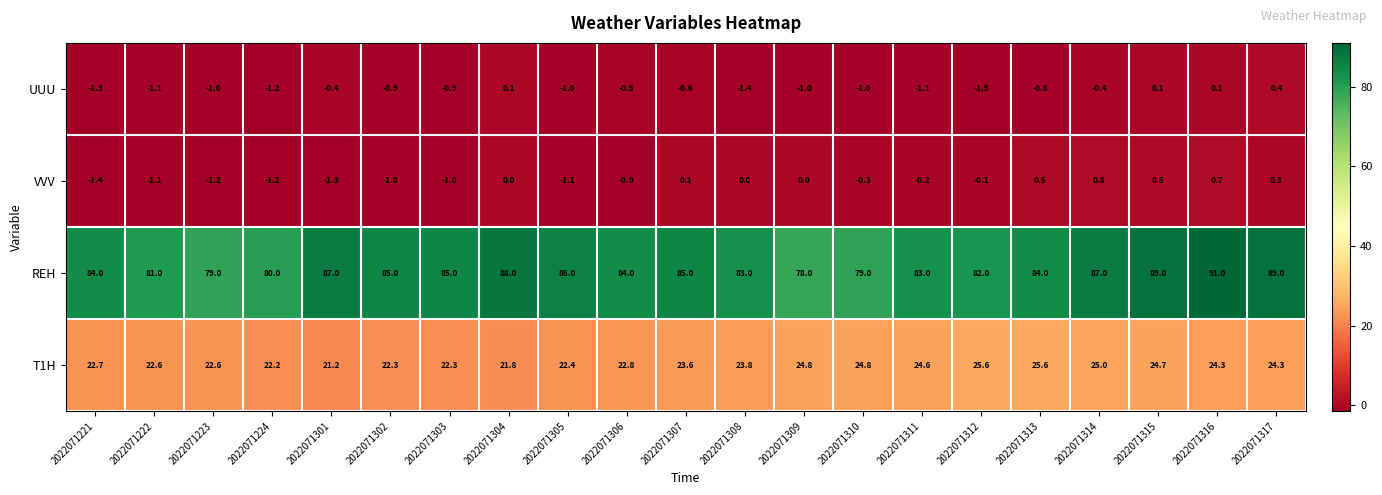

Is it true that VVV equals -1.1 at 2022071222?

True